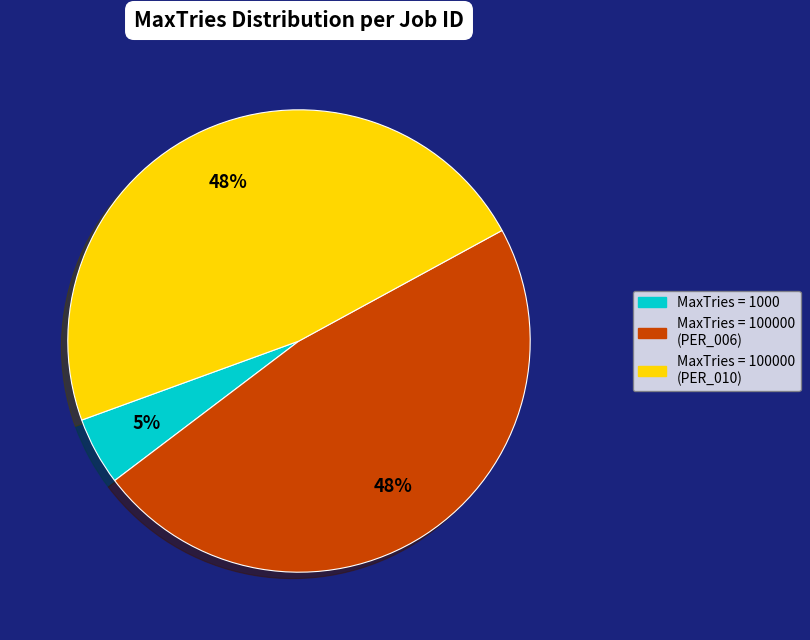

To the nearest percent, what is the difference between the MaxTries = 1000 and MaxTries = 100000 (PER_010) slice percentages?

43%